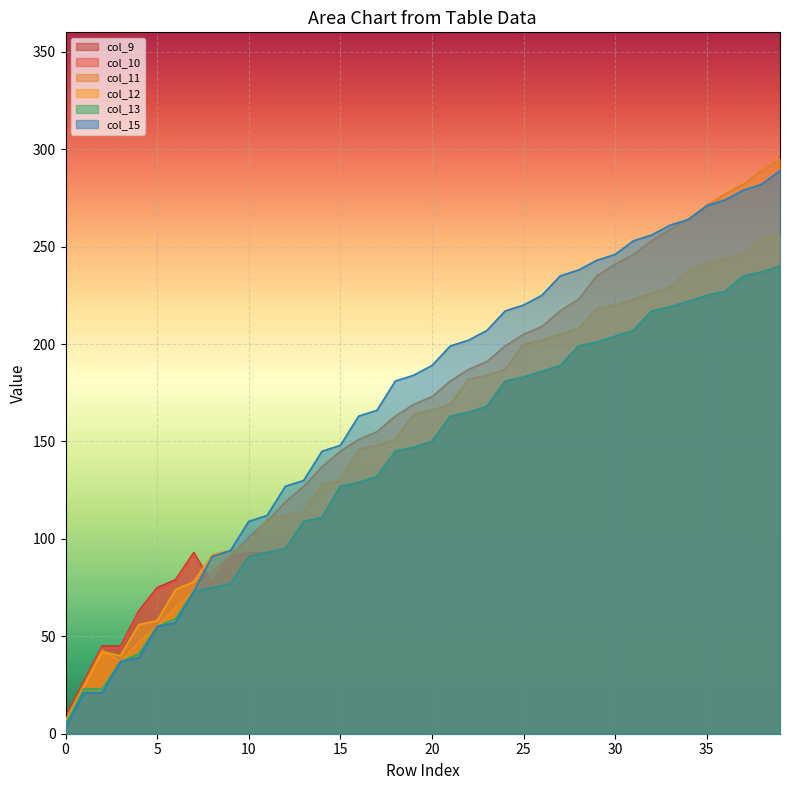

What is the value of the col_11 point at the 24th from the left?

191